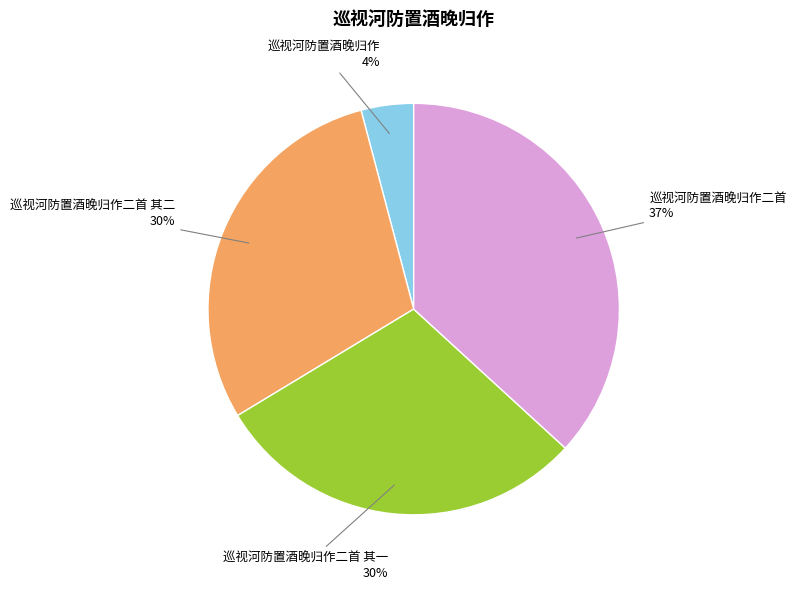

To the nearest percent, what is the difference between the largest and smallest slice percentages?

33%